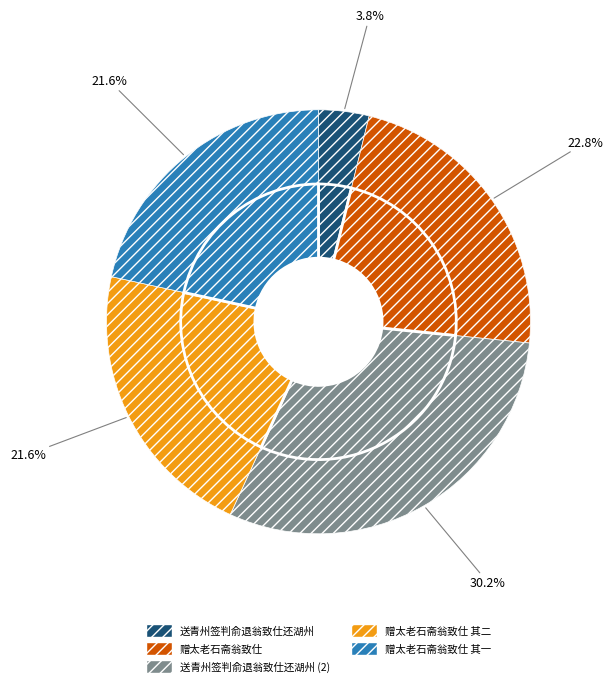

True or false: 赠太老石斋翁致仕 其一 accounts for 13% of the total.

False